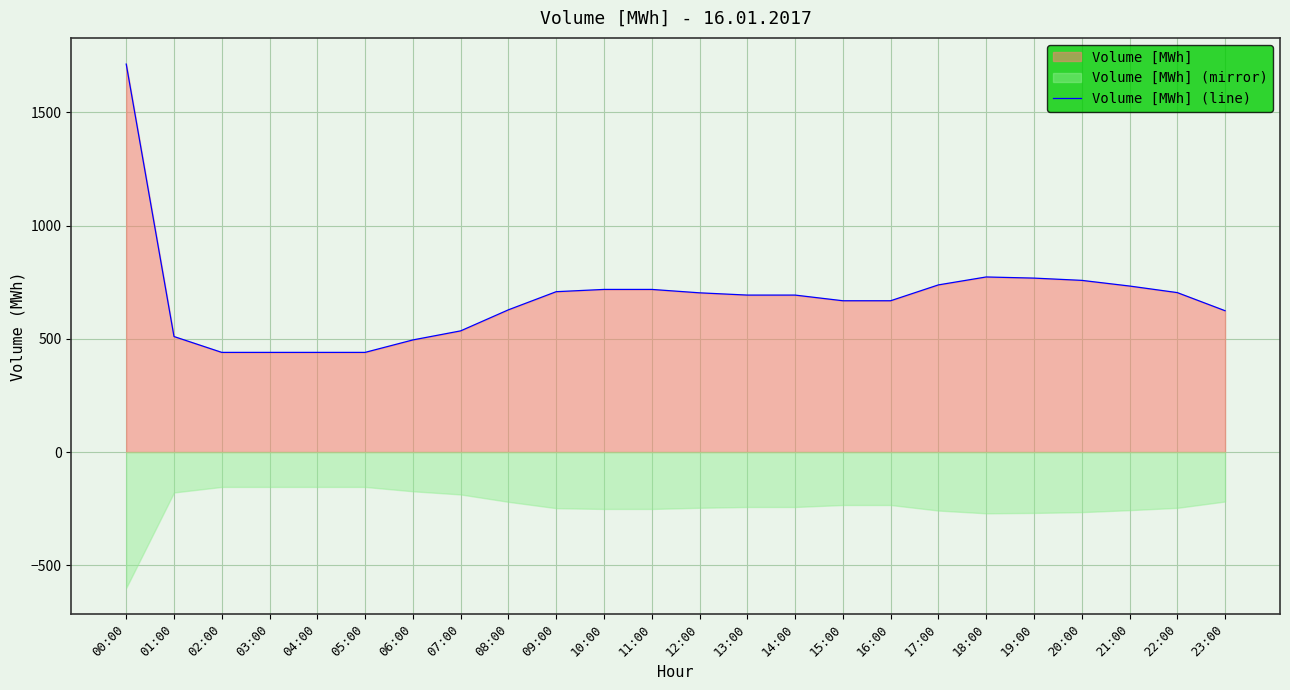

Reading left to right, what are all the values shown in this chart?

1713	510	440	440	440	440	495	535	628	708	718	718	703	693	693	668	668	738	773	768	758	733	704	624